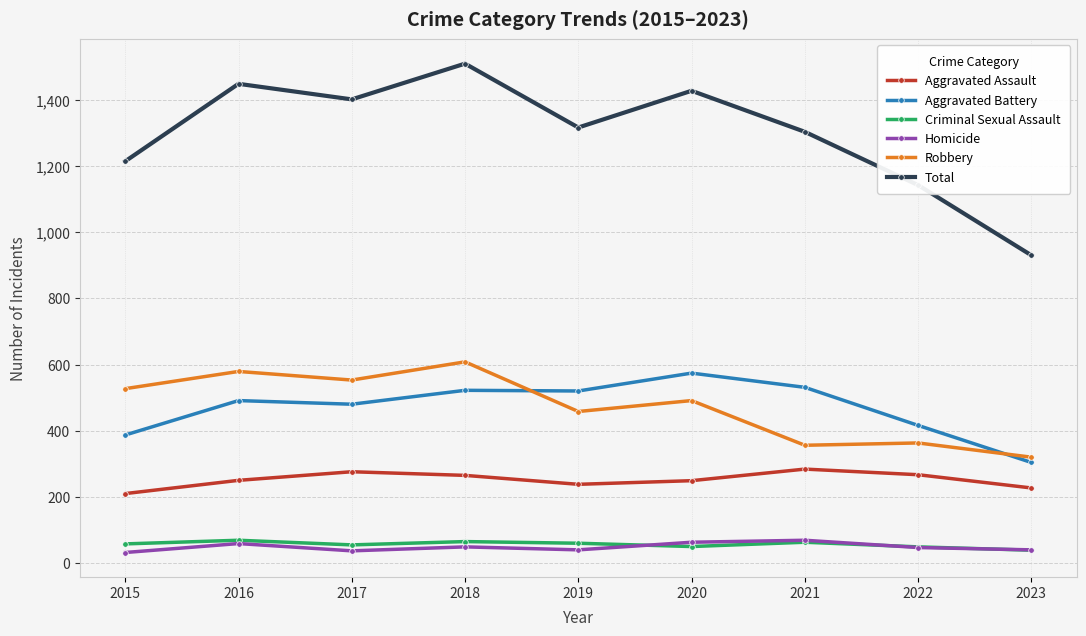

True or false: Total and Robbery intersect in this chart.

False